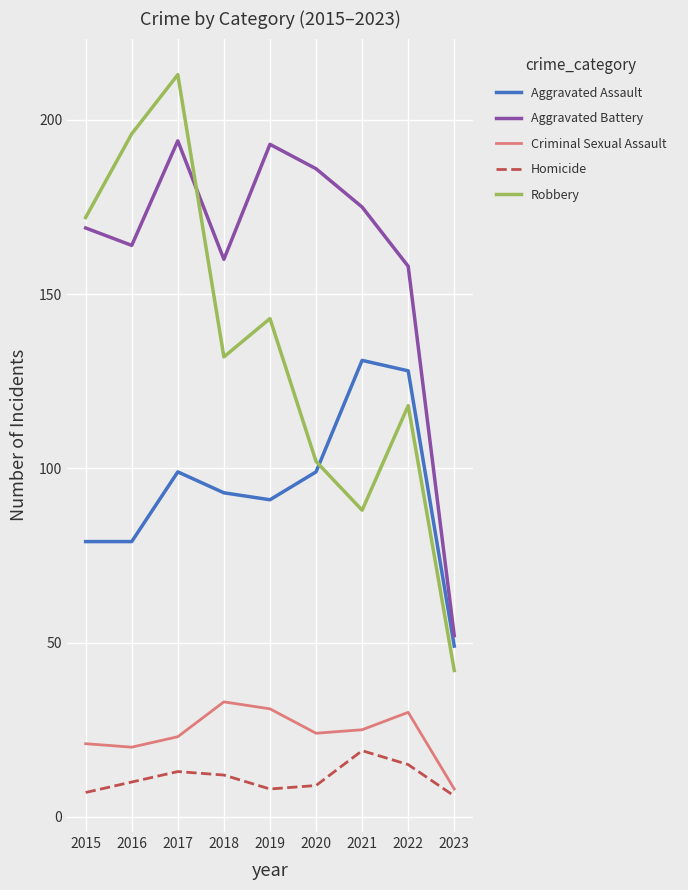

What is the total value across all series at 2021?

438